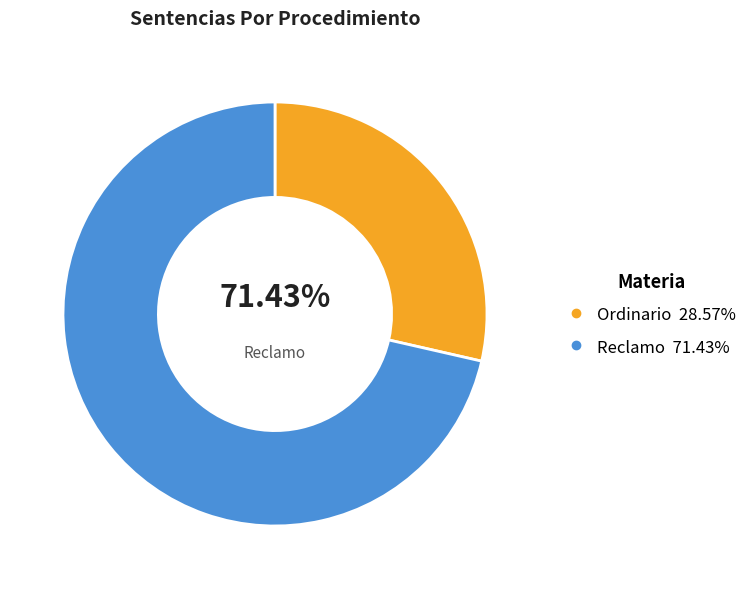

What is the change in value from Ordinario to Reclamo?

+3